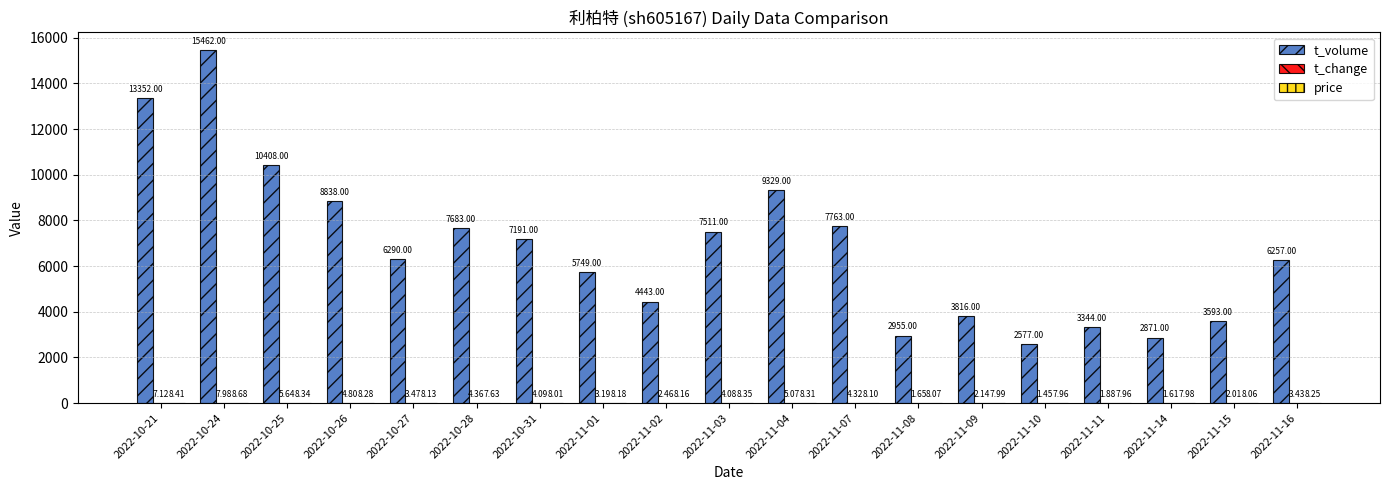

Which series has the largest total across all categories?

t_volume